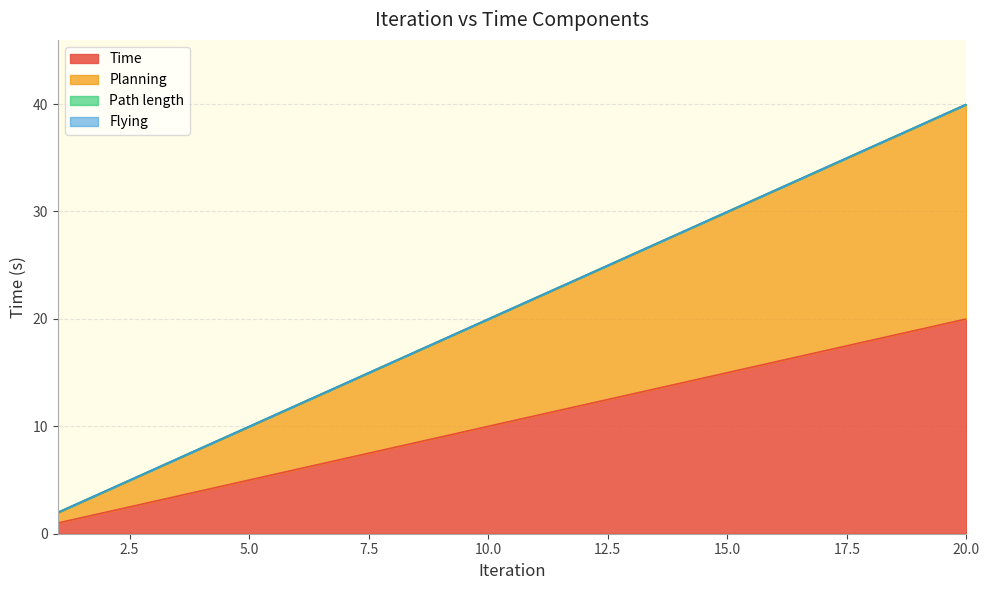

Rank the series by their average value, from highest to lowest.

Planning, Time